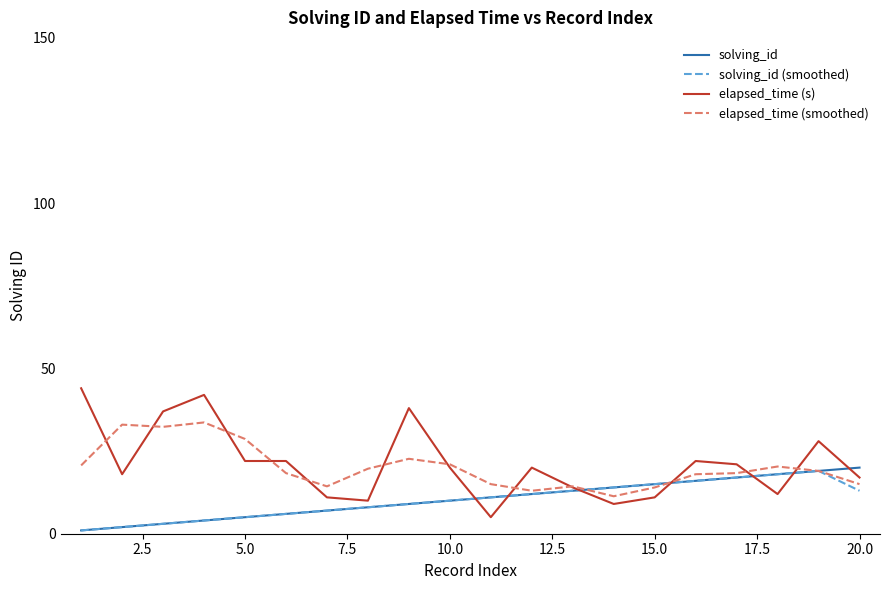

Which series has the widest spread of values?

elapsed_time (s)